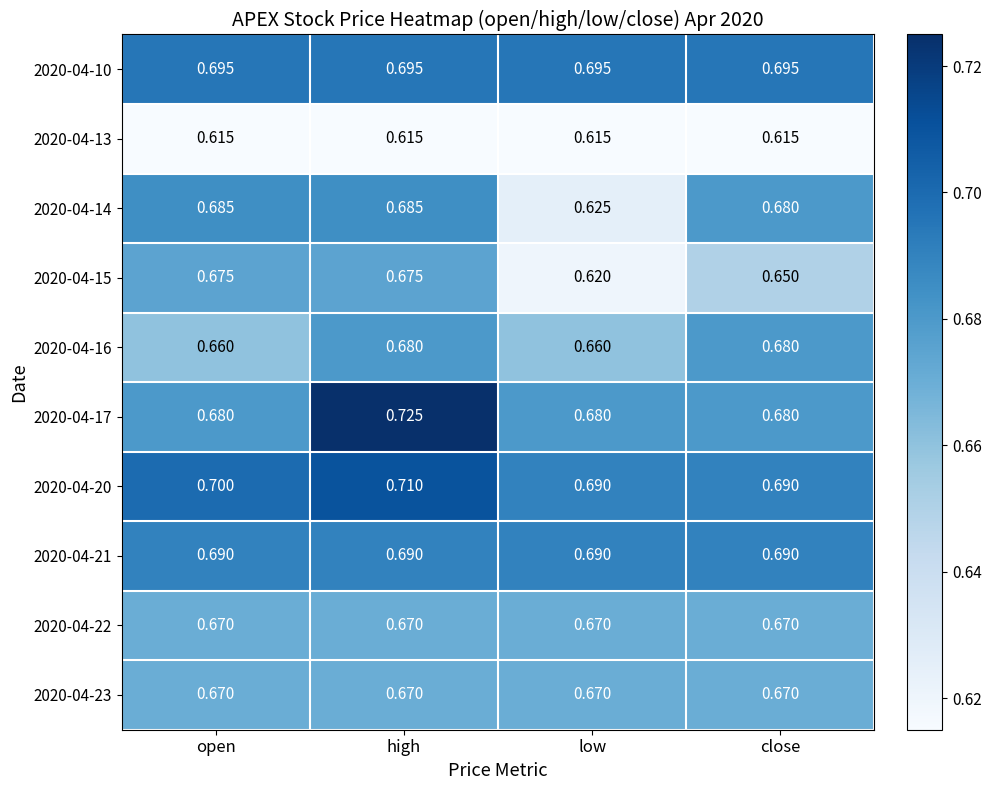

At which category is the sum across all series the highest?

high